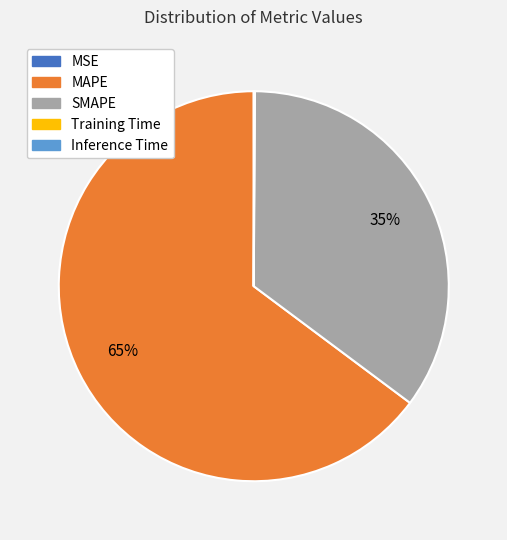

What is the largest slice in the pie chart?

MAPE